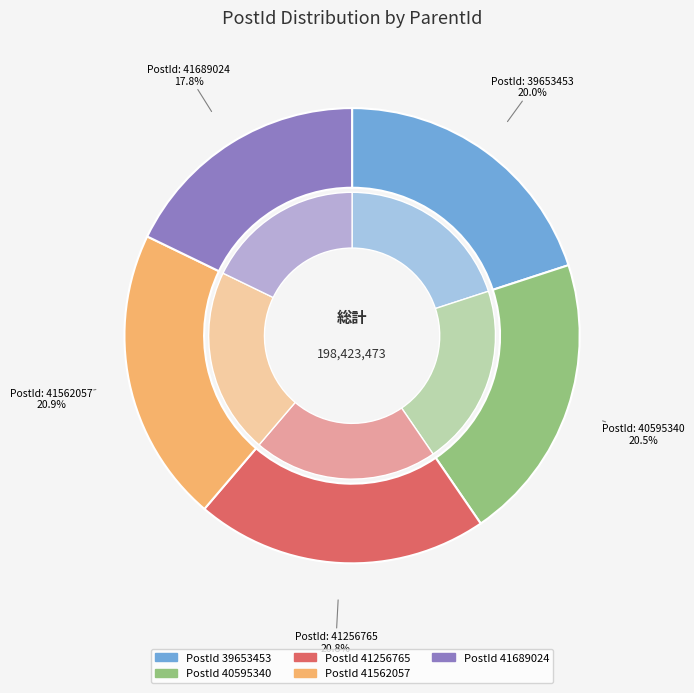

Approximately how many times larger is the value at 41256765 compared to 39653453?

1.0